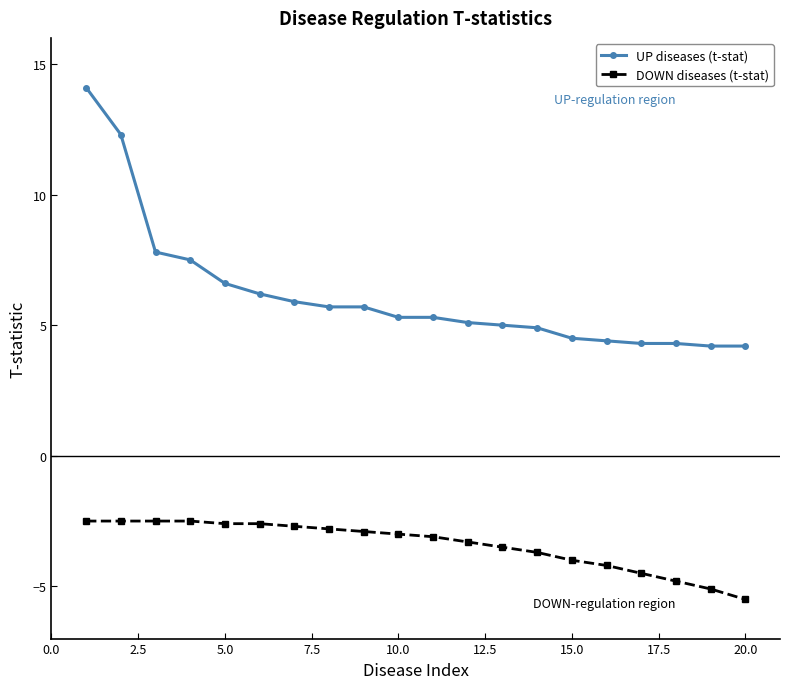

Which series has the largest total across all categories?

UP diseases (t-stat)